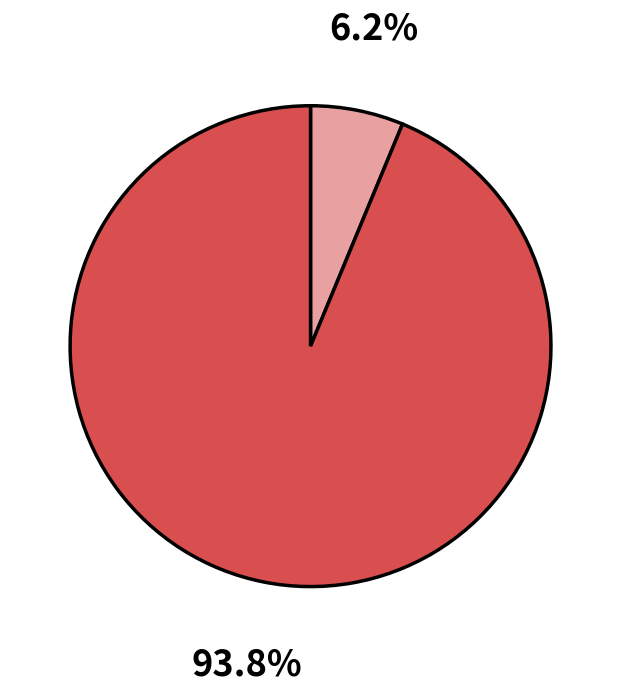

To the nearest percent, what is the average slice percentage?

50%